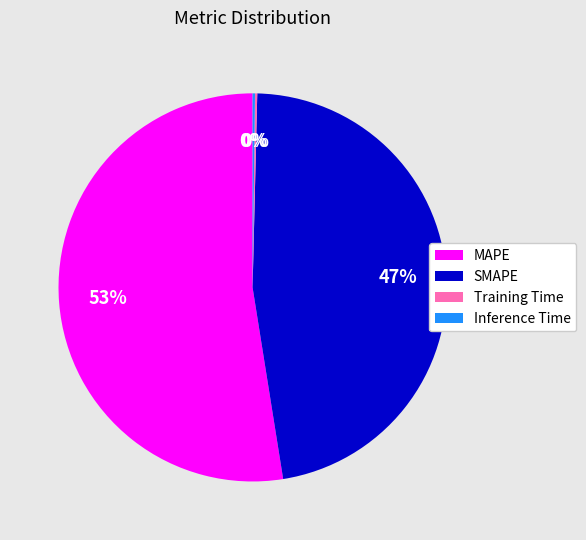

True or false: SMAPE accounts for 47% of the total.

True